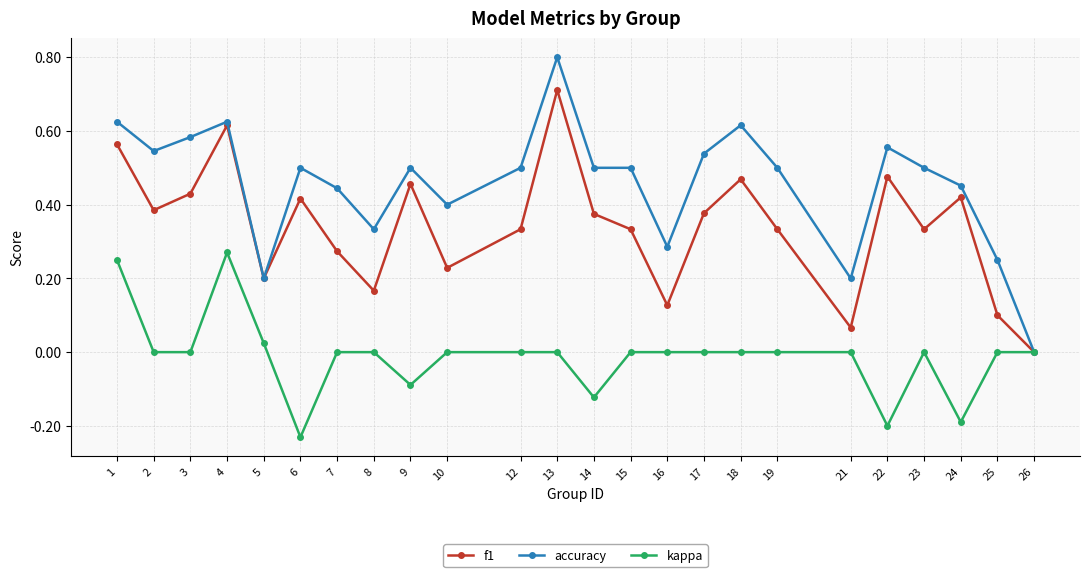

At which category does the chart reach its minimum across all series?

6